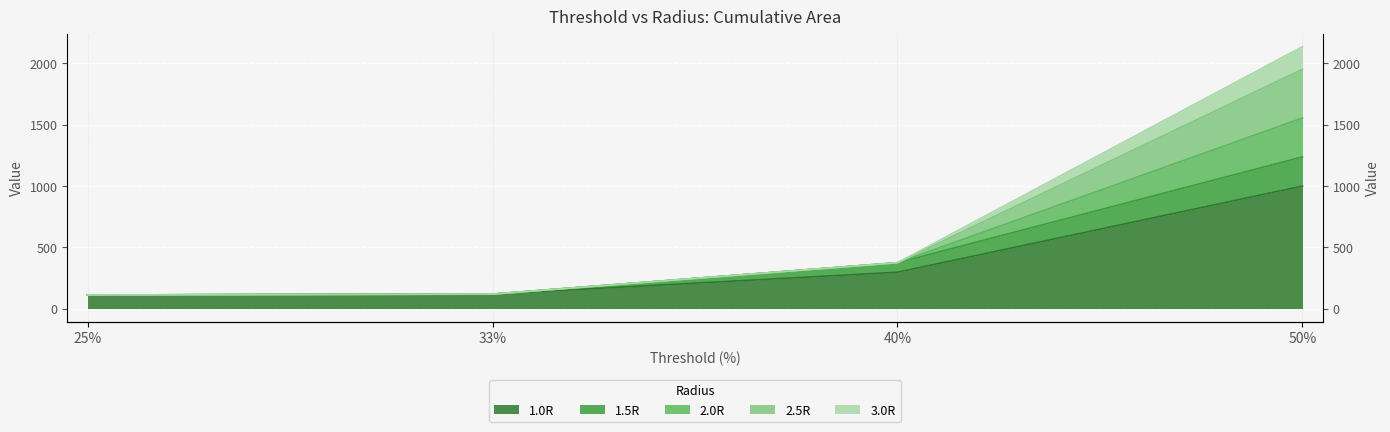

How many data points in 1.5R are less than 373?

2